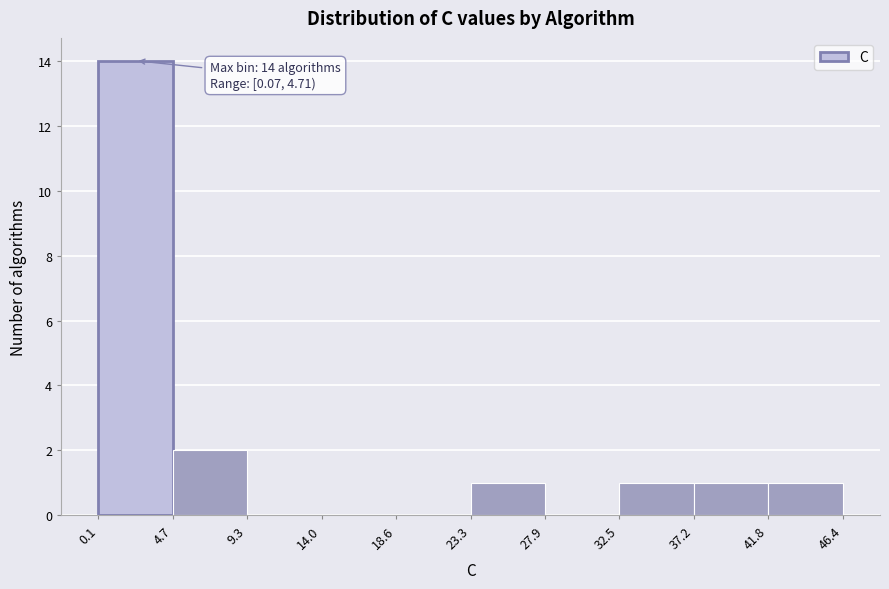

Which range on the x-axis has the tallest bar?

0.1 to 4.7